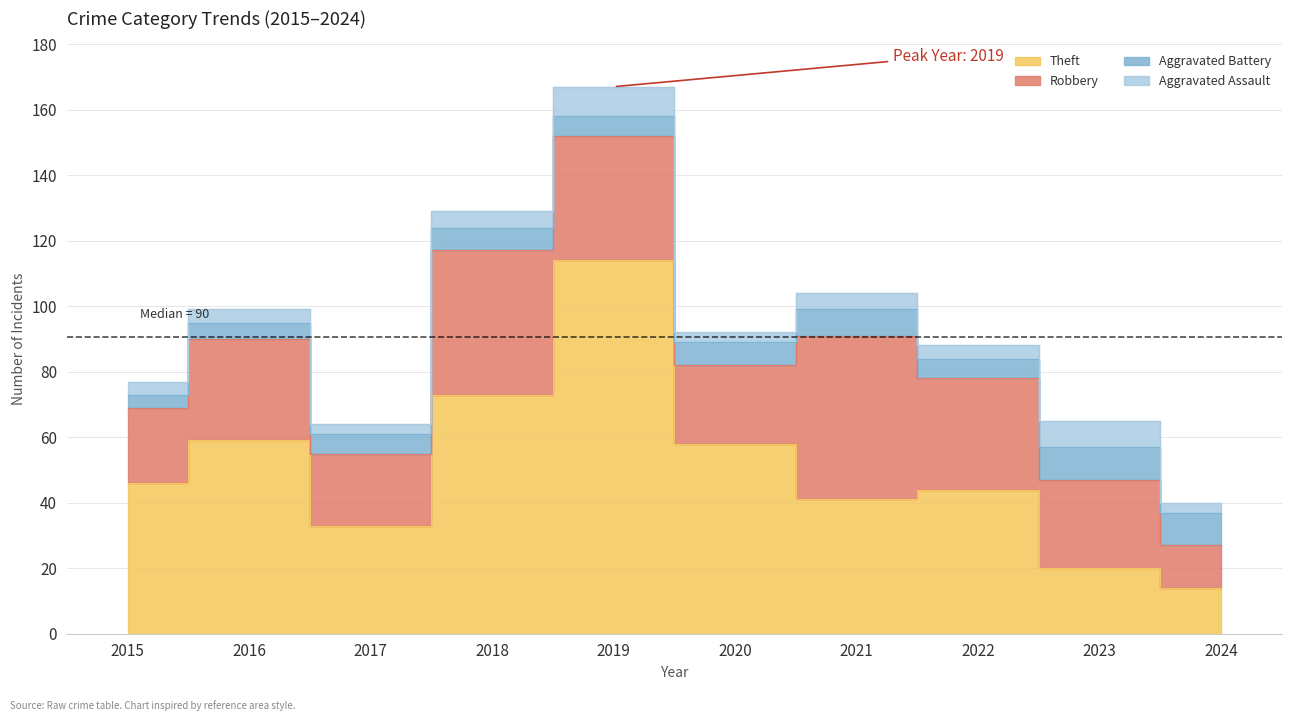

What is the maximum value shown in the chart?

167